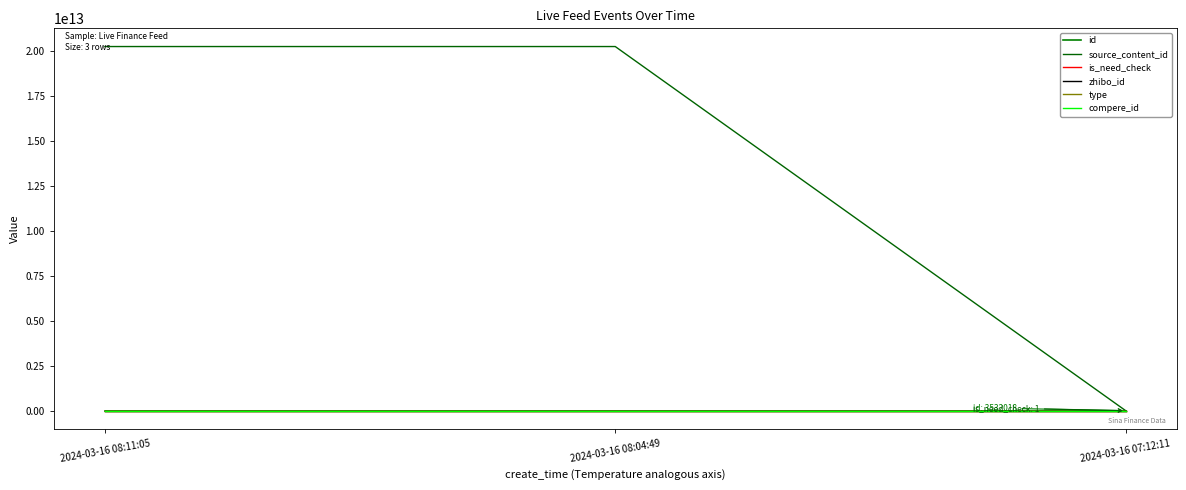

Is this an area chart (filled region under the line)?

No